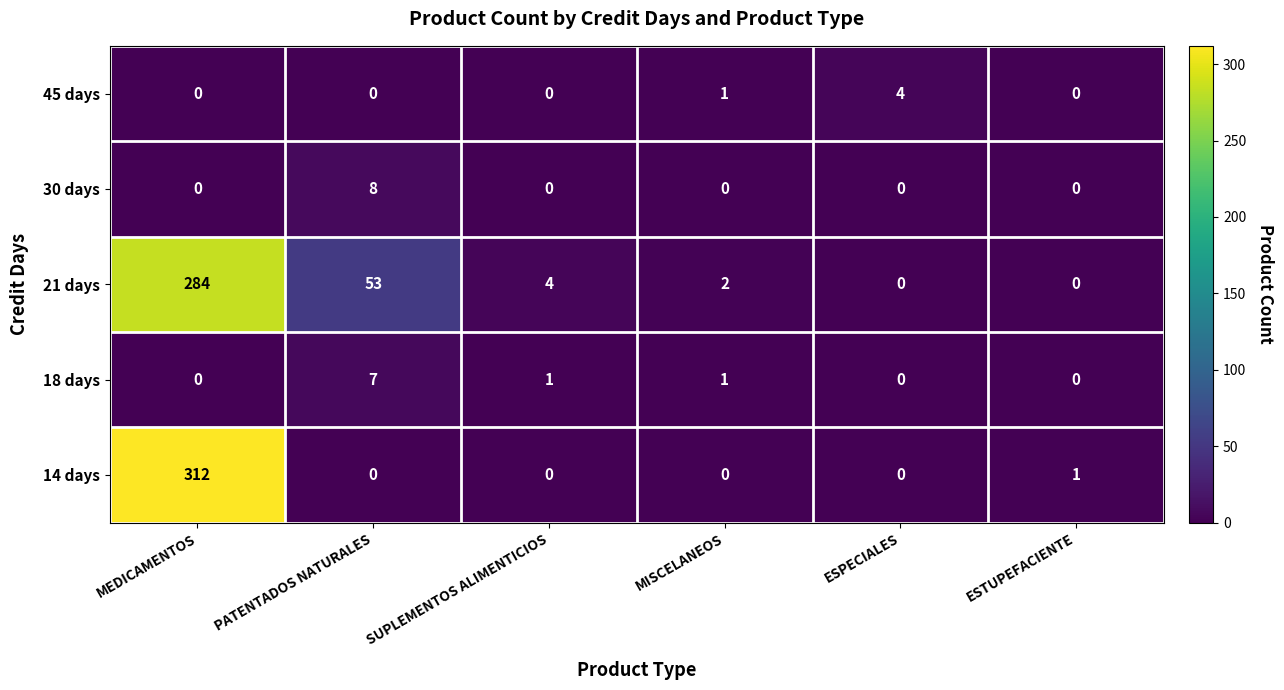

Count the number of categories in the chart.

6